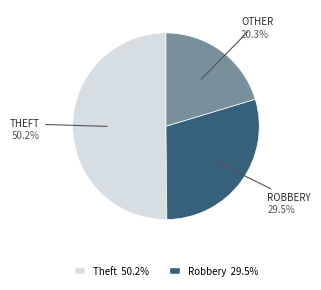

Is there a majority slice in this chart?

Yes